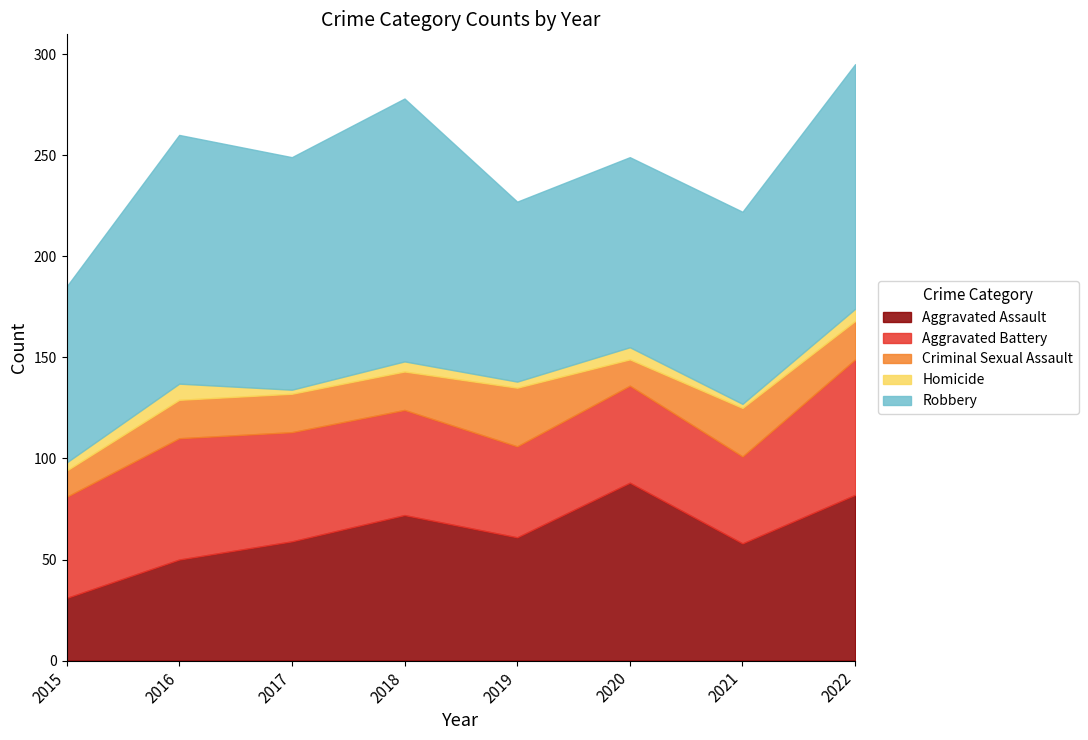

At which category does the chart reach its minimum across all series?

2017